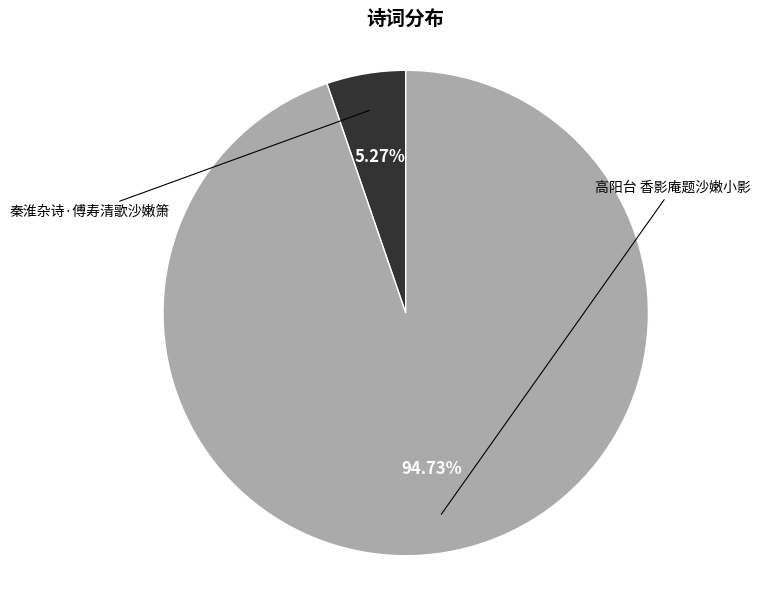

Combined, what portion of the pie is 高阳台 香影庵题沙嫩小影 and 秦淮杂诗·傅寿清歌沙嫩箫?

100.0%